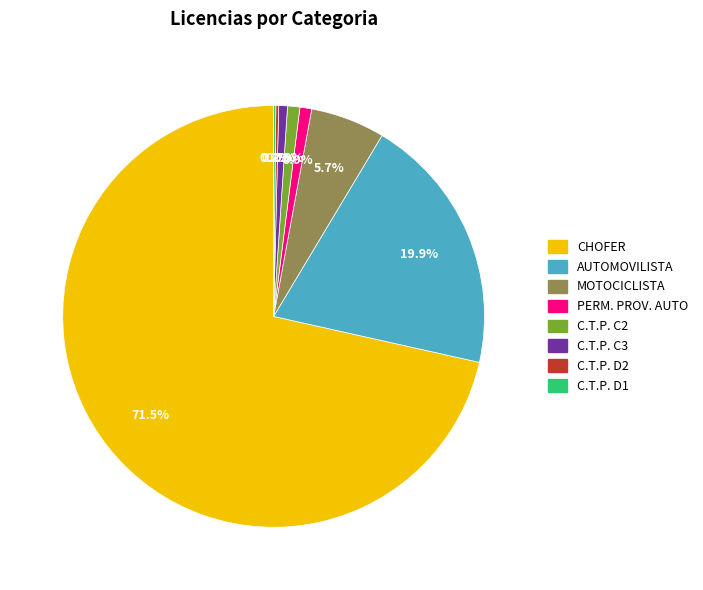

Between PERM. PROV. AUTO and AUTOMOVILISTA, which is larger?

AUTOMOVILISTA